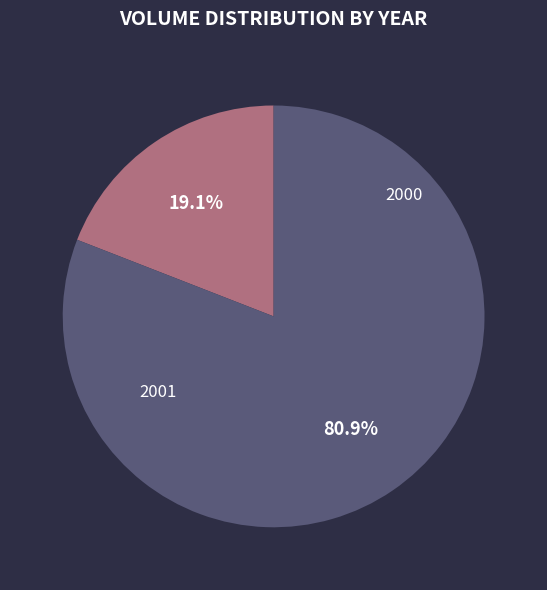

Is there any slice that represents more than half of the pie?

Yes